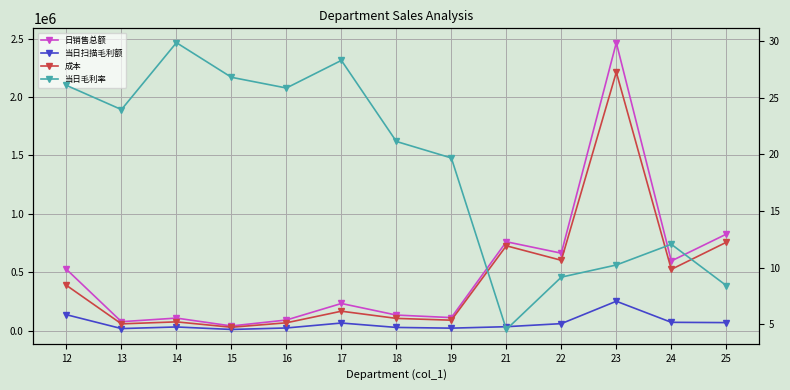

How many data points in 当日毛利率 are above 21?

7